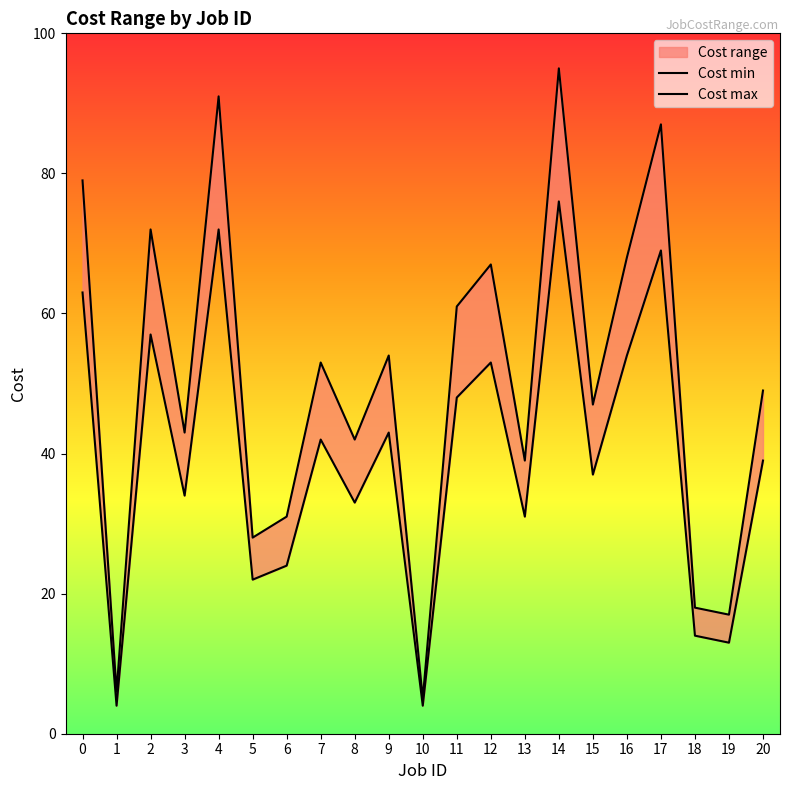

Between 3 and 19, which series saw the biggest shift?

Cost max